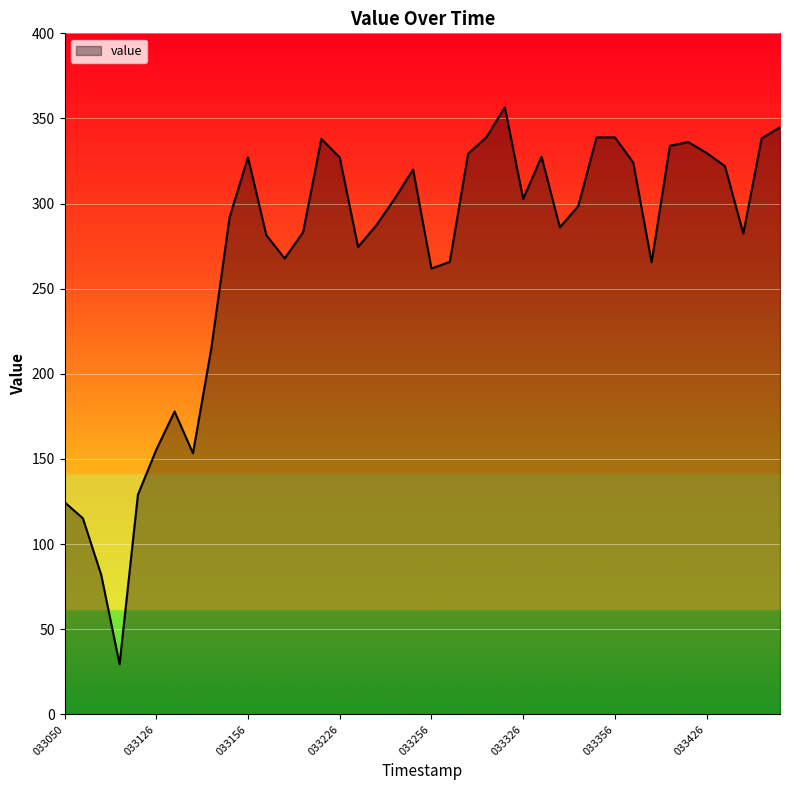

What is the minimum value shown in the chart?

29.5